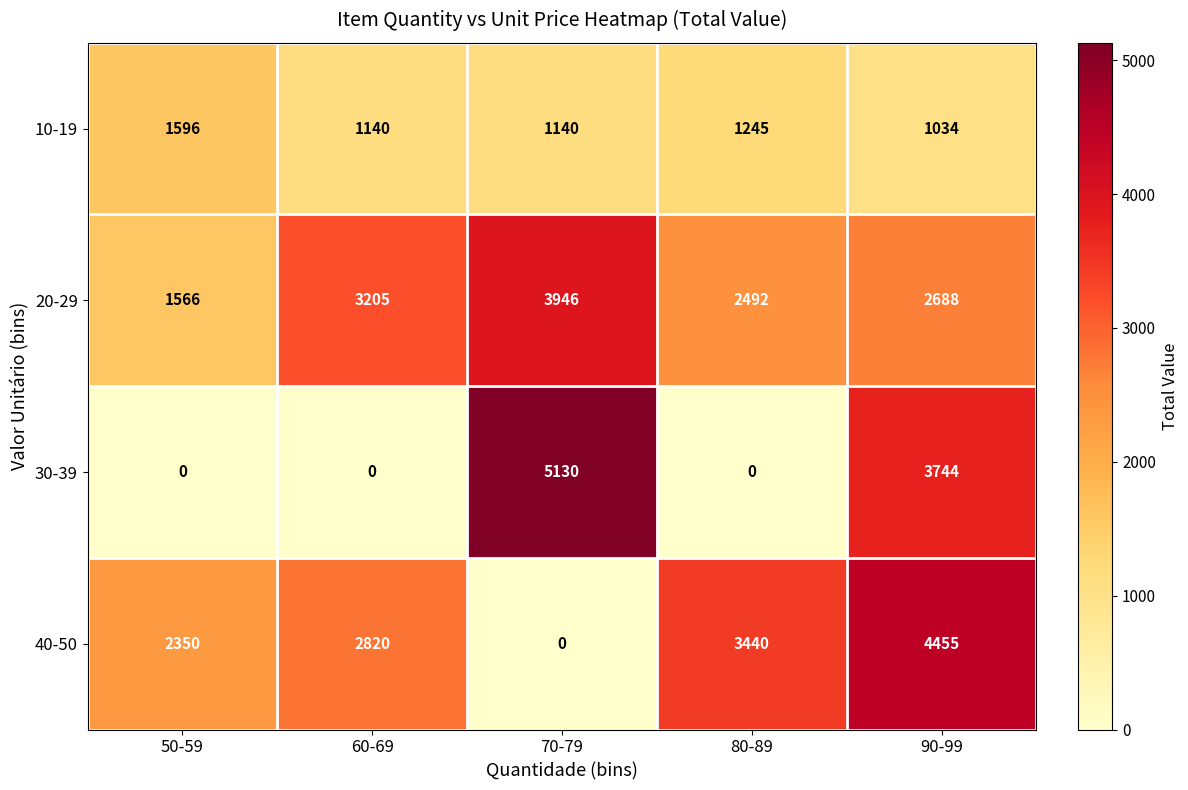

How many series are shown in this chart?

4